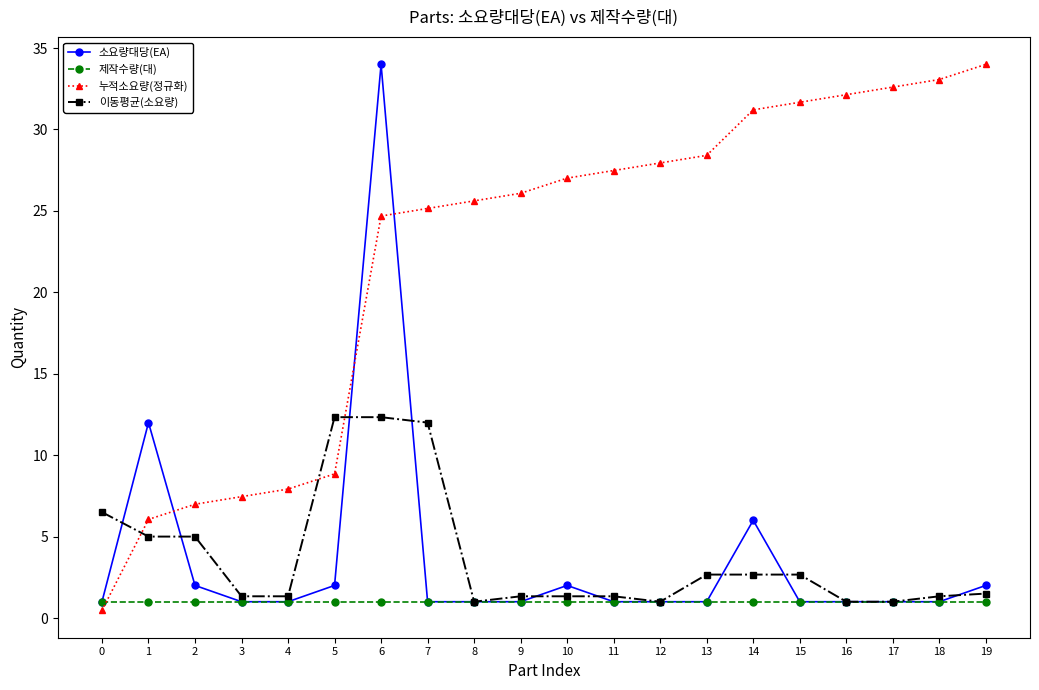

What are all the series names shown in the legend?

소요량대당(EA), 제작수량(대), 누적소요량(정규화), 이동평균(소요량)